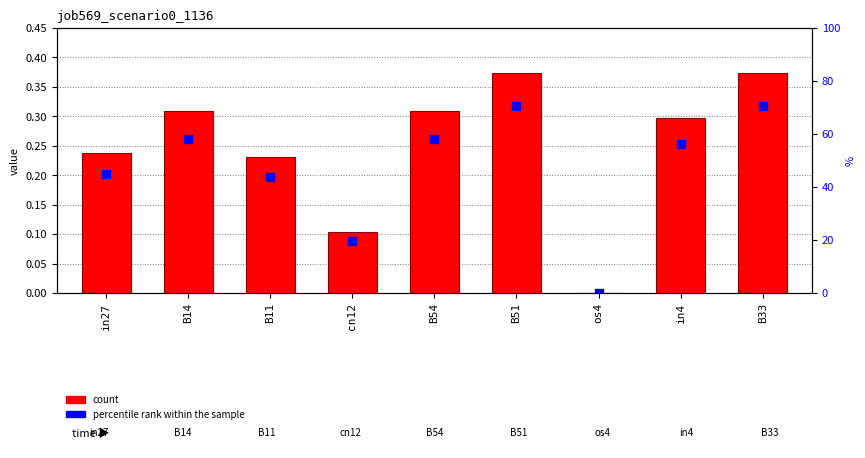

At which category is the sum across all series the highest?

B51